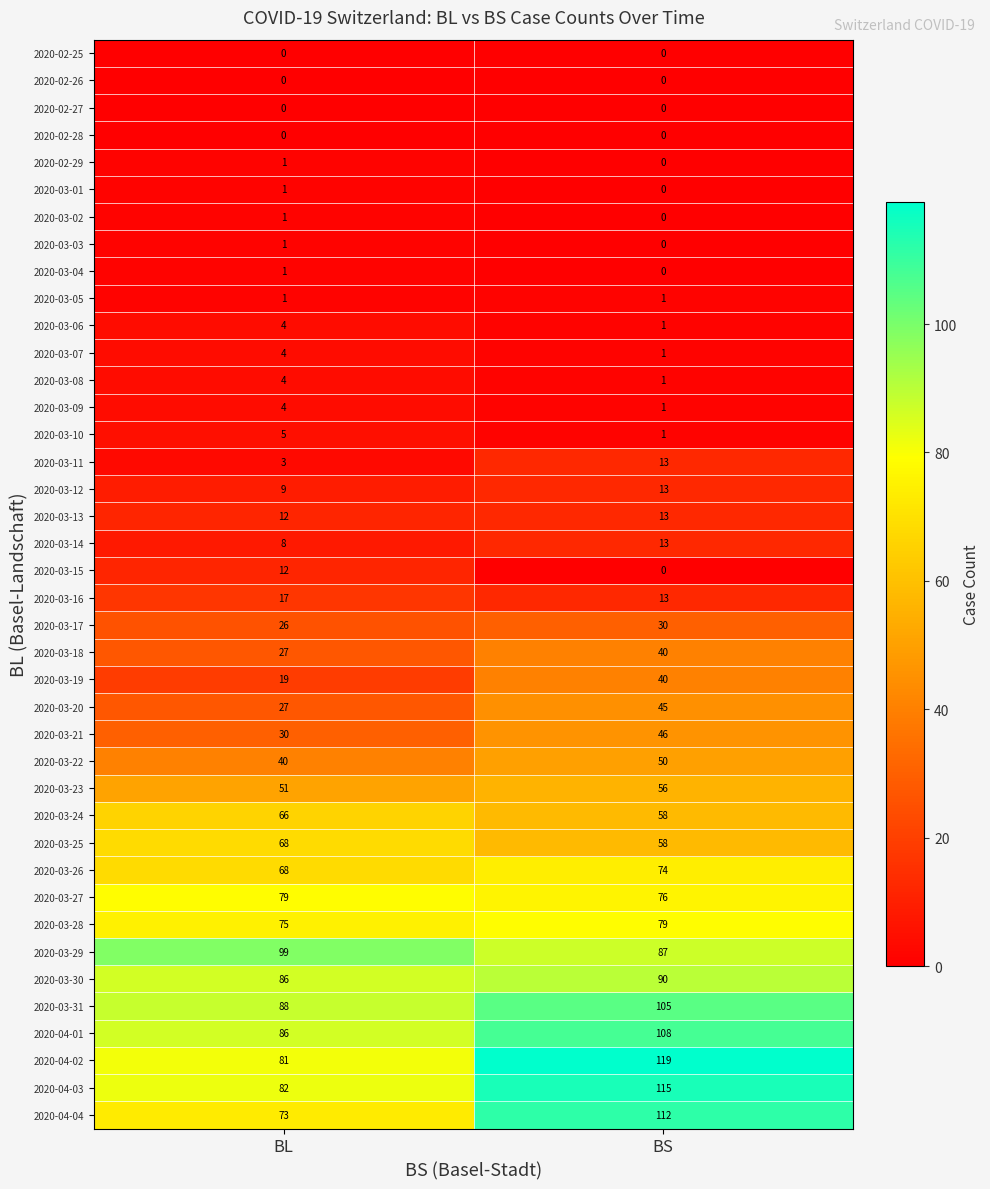

What is the greatest value displayed?

119